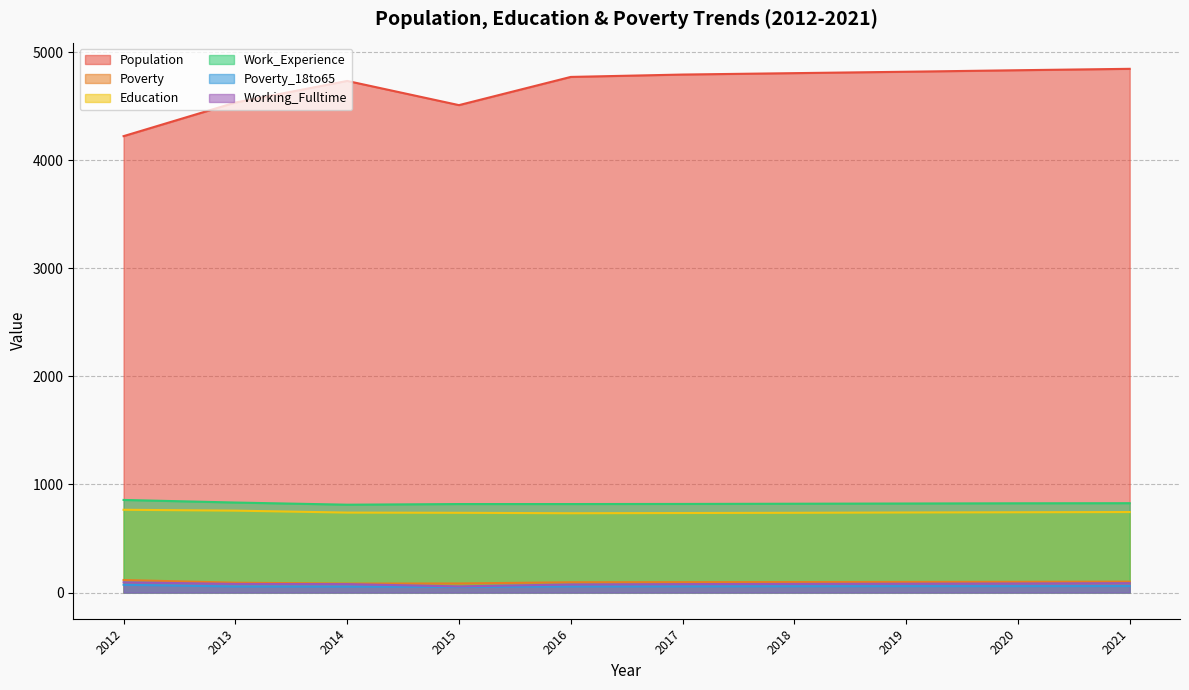

Does the chart display data point markers on the line(s)?

No